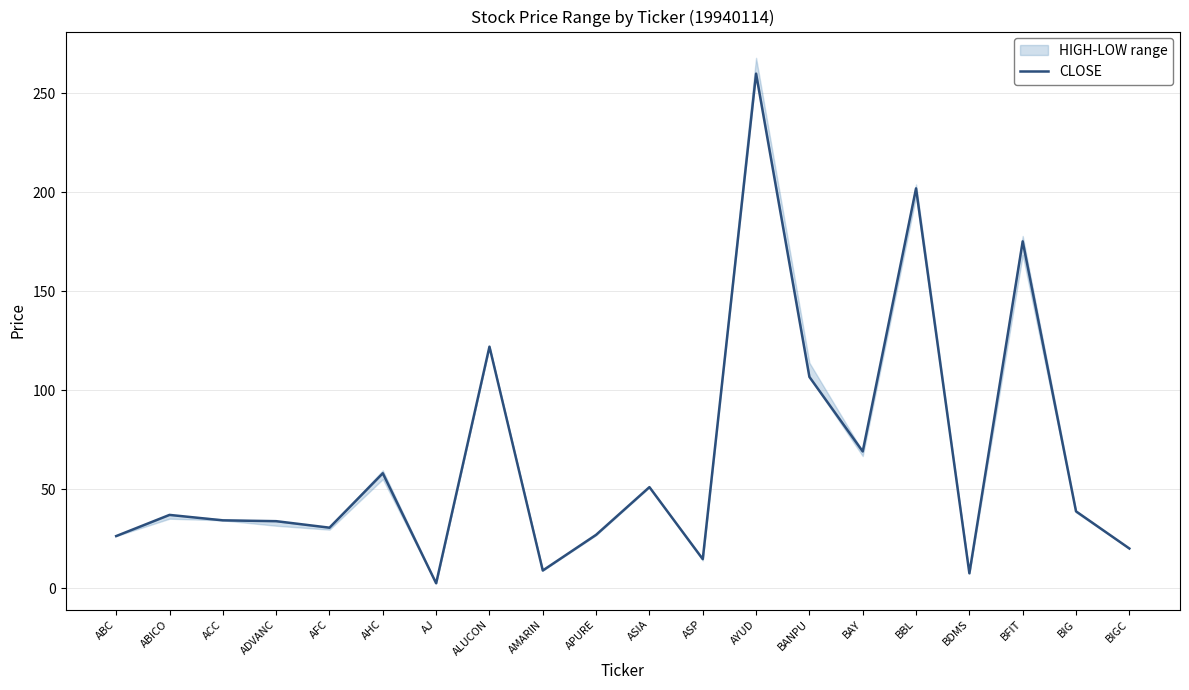

Where is the first local maximum?

ABICO